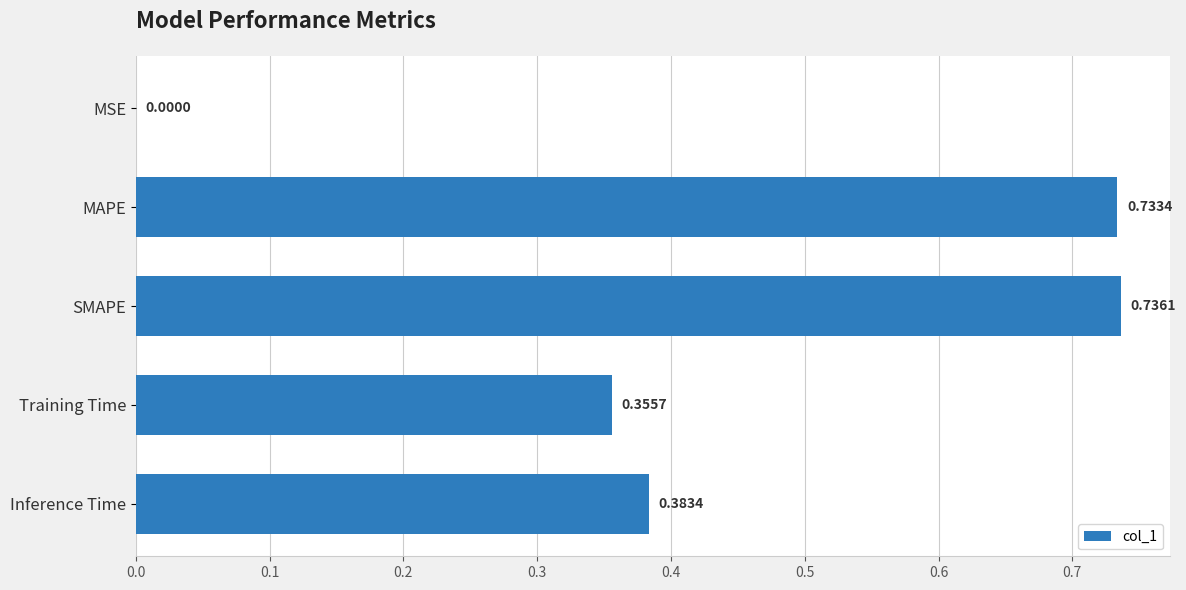

Are the bars horizontal?

Yes